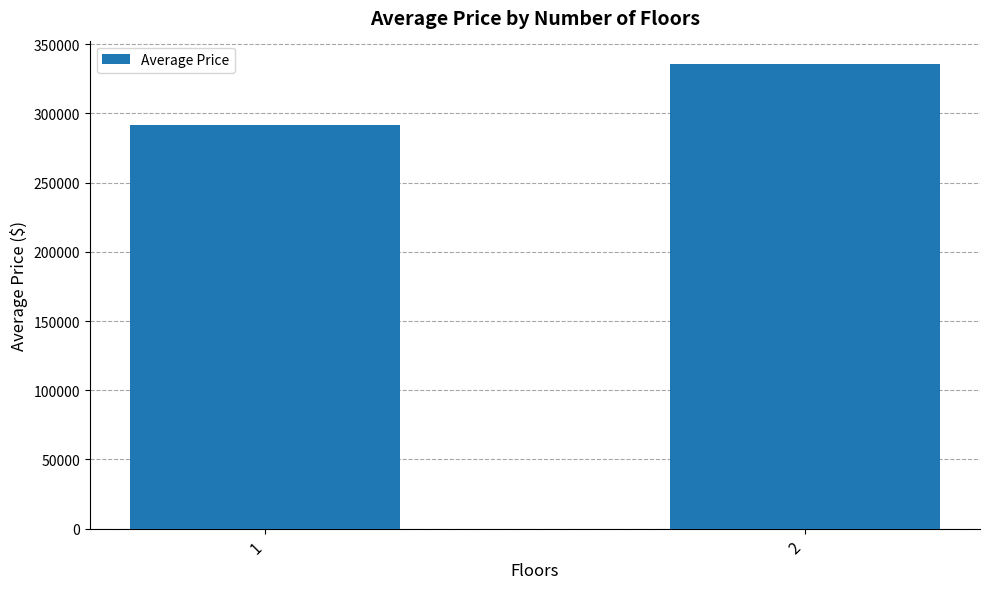

What is the difference between the maximum and minimum values?

43942.4